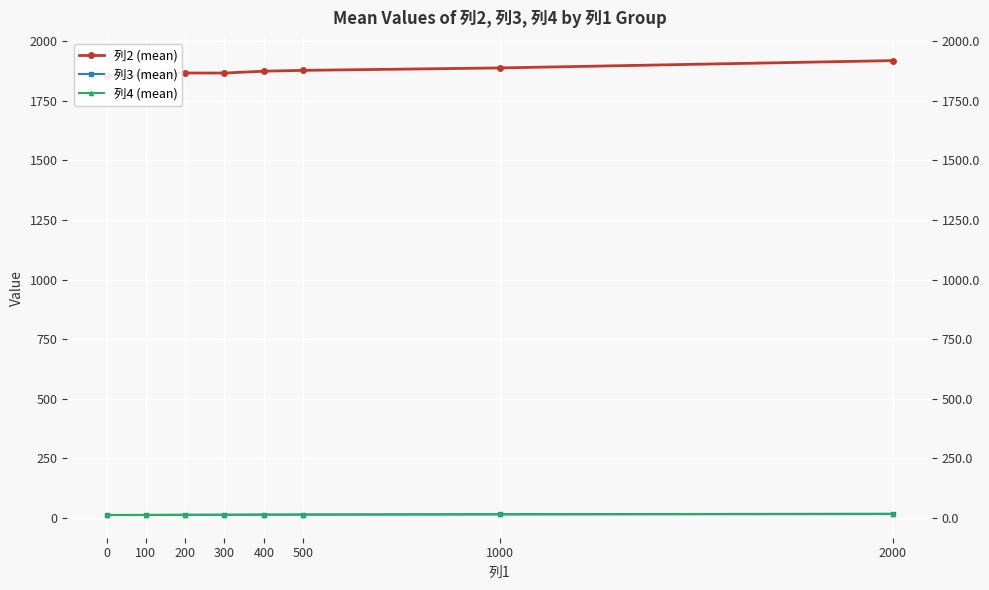

The value of 列2 (mean) at 1000 is 1887.9. True or false?

True